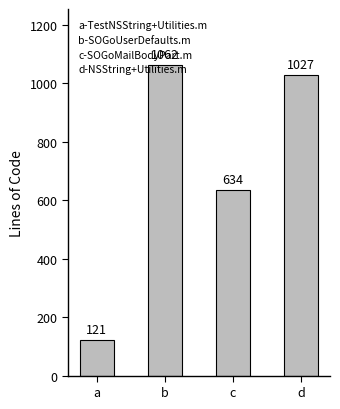

How many categories are shown in the chart?

4